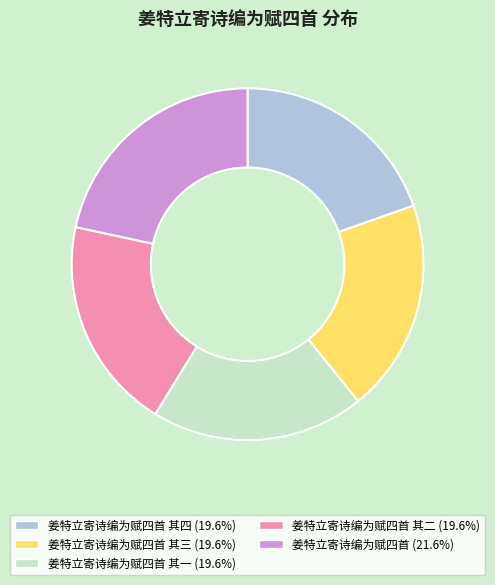

Is there any slice that represents more than half of the pie?

No